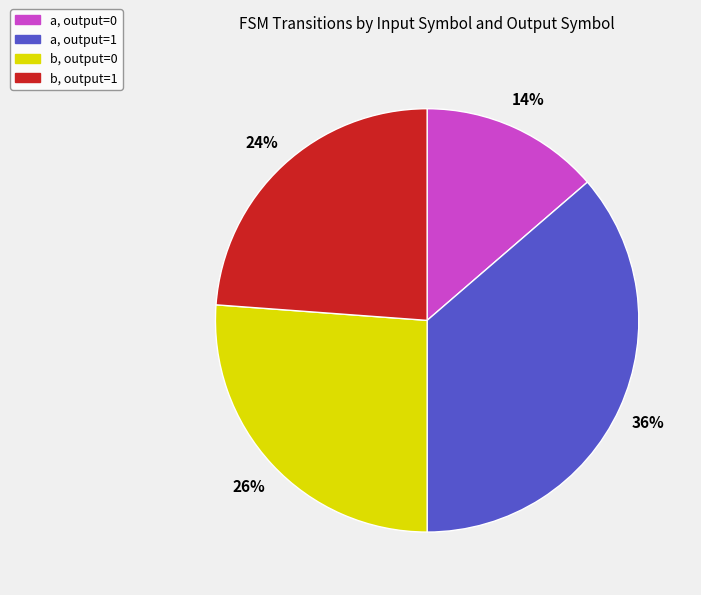

To the nearest percent, what is the average slice percentage?

25%